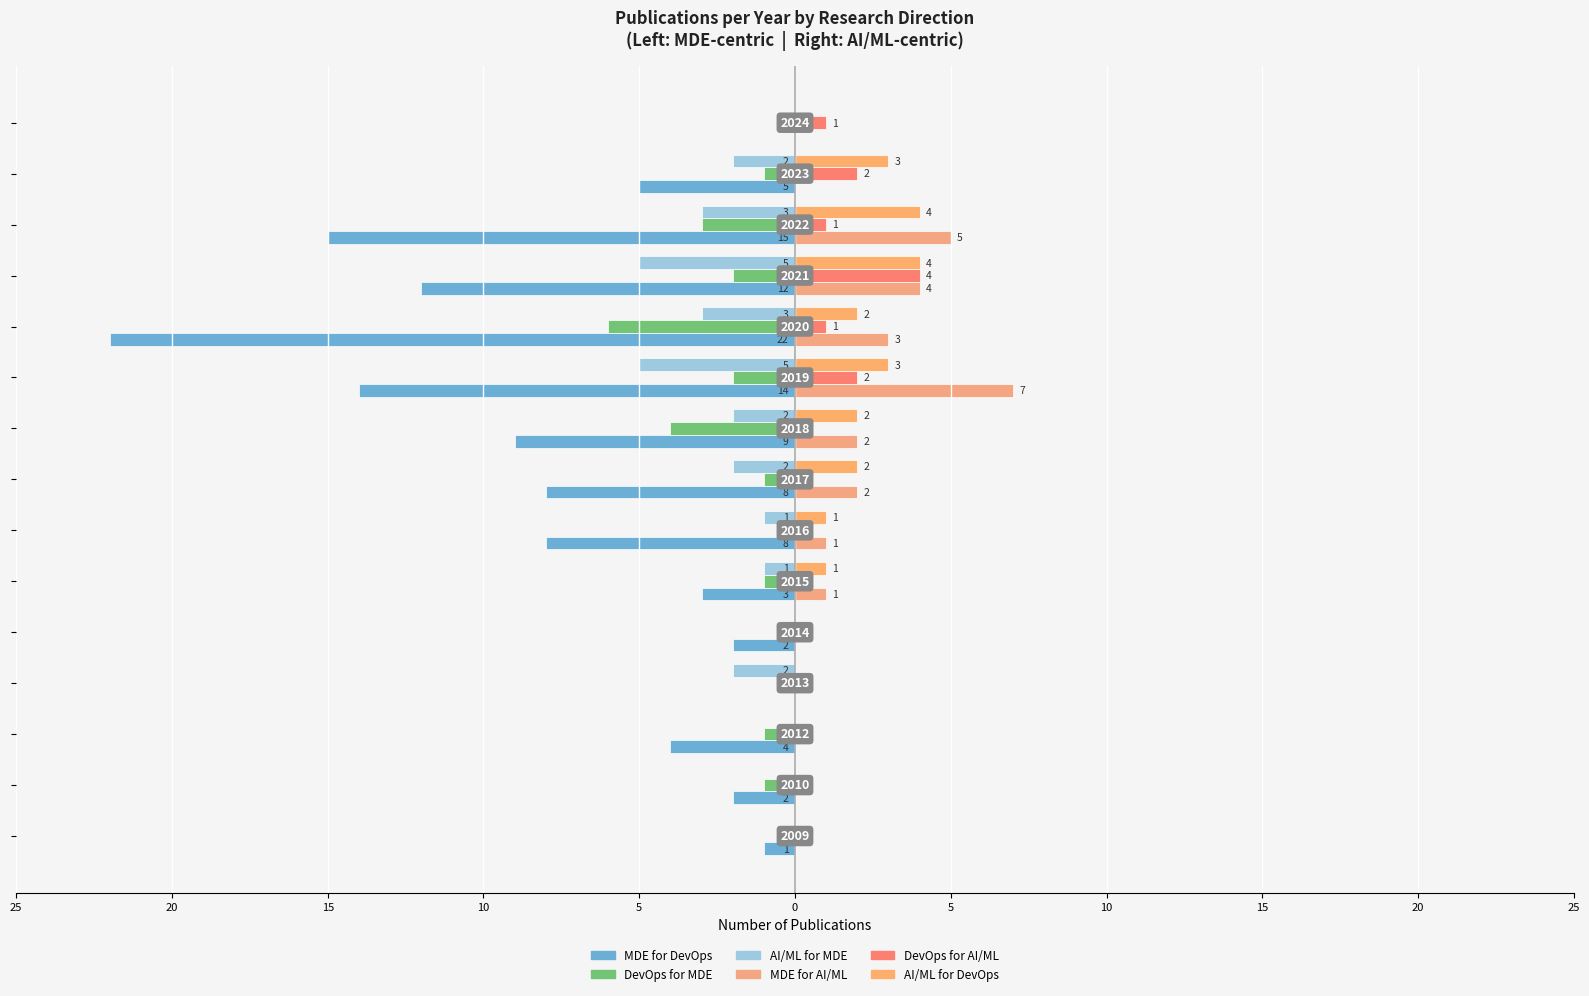

What are all the series names shown in the legend?

MDE for DevOps, DevOps for MDE, AI/ML for MDE, MDE for AI/ML, DevOps for AI/ML, AI/ML for DevOps